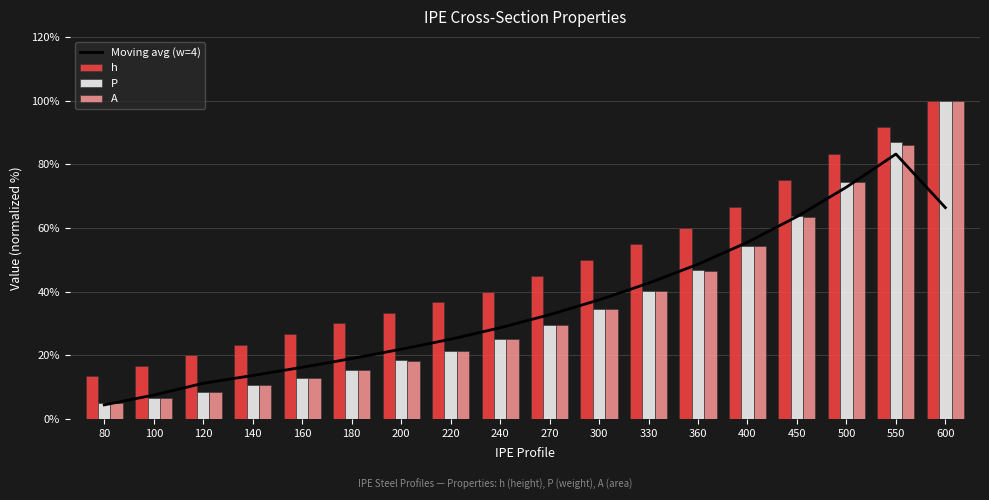

Is it true that h equals 108.8 at 400?

False